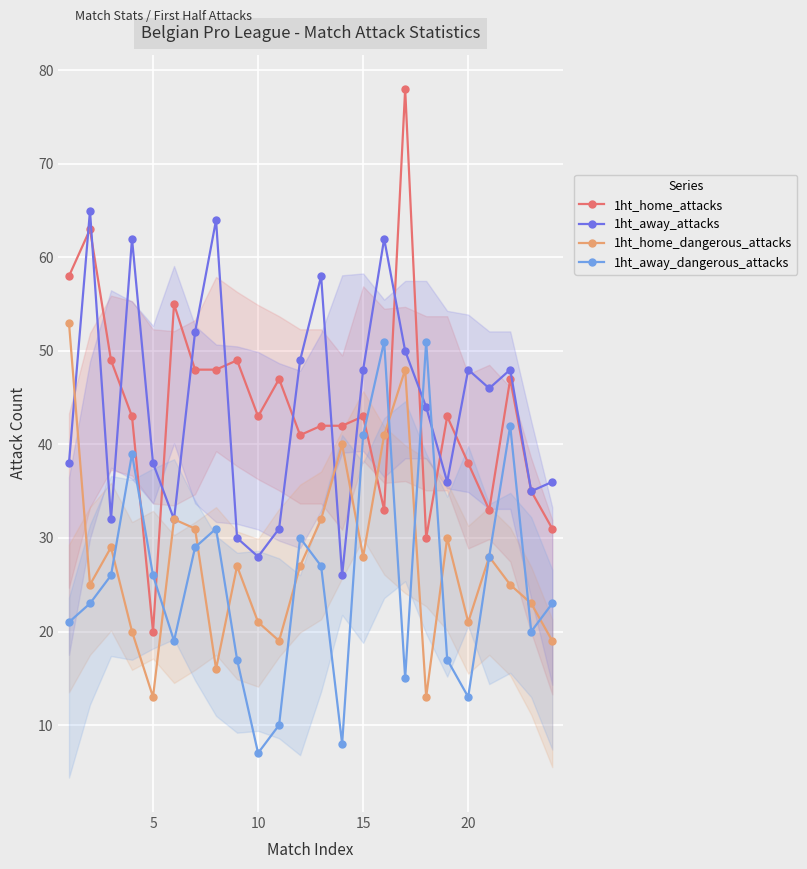

What are all the series names shown in the legend?

1ht_home_attacks, 1ht_away_attacks, 1ht_home_dangerous_attacks, 1ht_away_dangerous_attacks